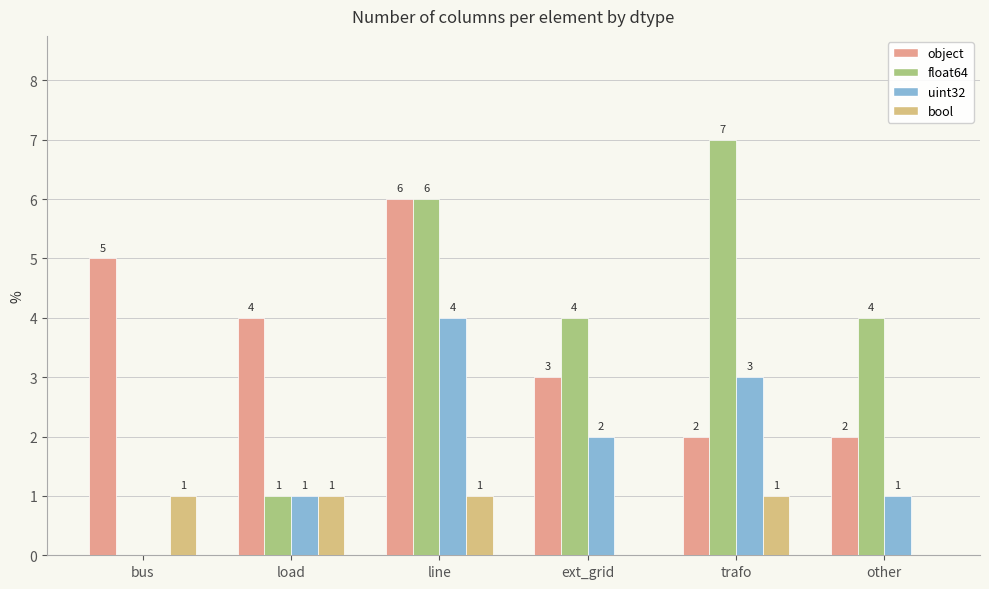

At how many categories does at least one series exceed 0?

6